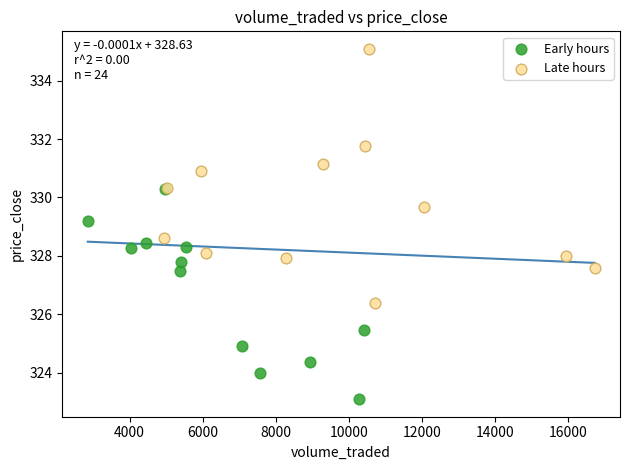

Which series has the widest spread of Y values?

Late hours